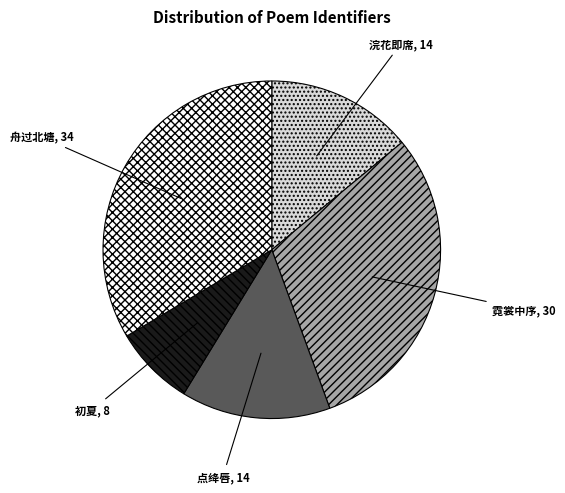

Which category has the biggest portion of the pie?

舟过北塘